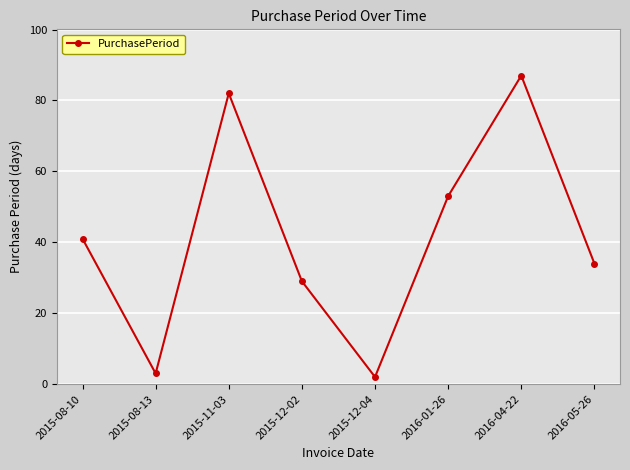

How many values are below 41?

4